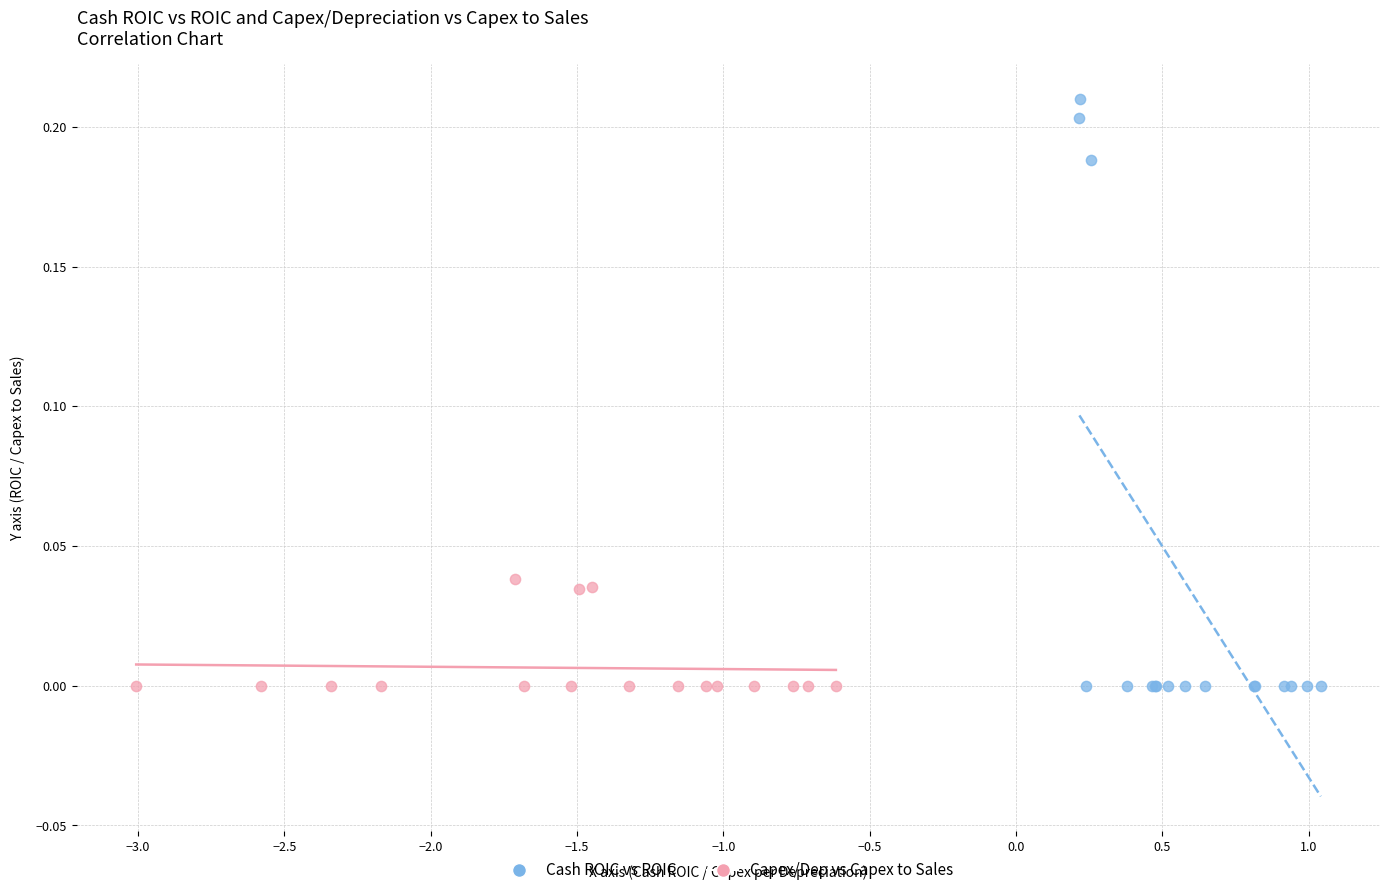

Which series has the largest Y range (max minus min)?

Cash ROIC vs ROIC